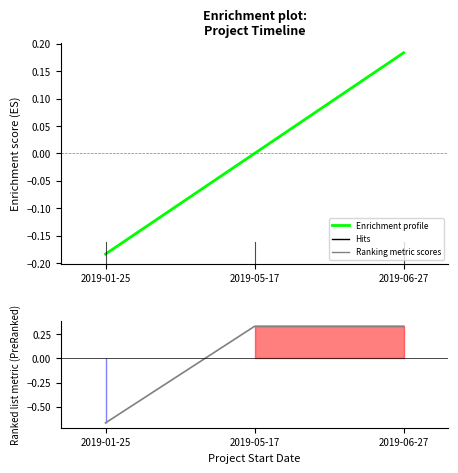

Reading left to right, list all the values displayed in this chart.

Enrichment profile: -0.2	0.0	0.2
Ranking metric scores: -0.7	0.3	0.3